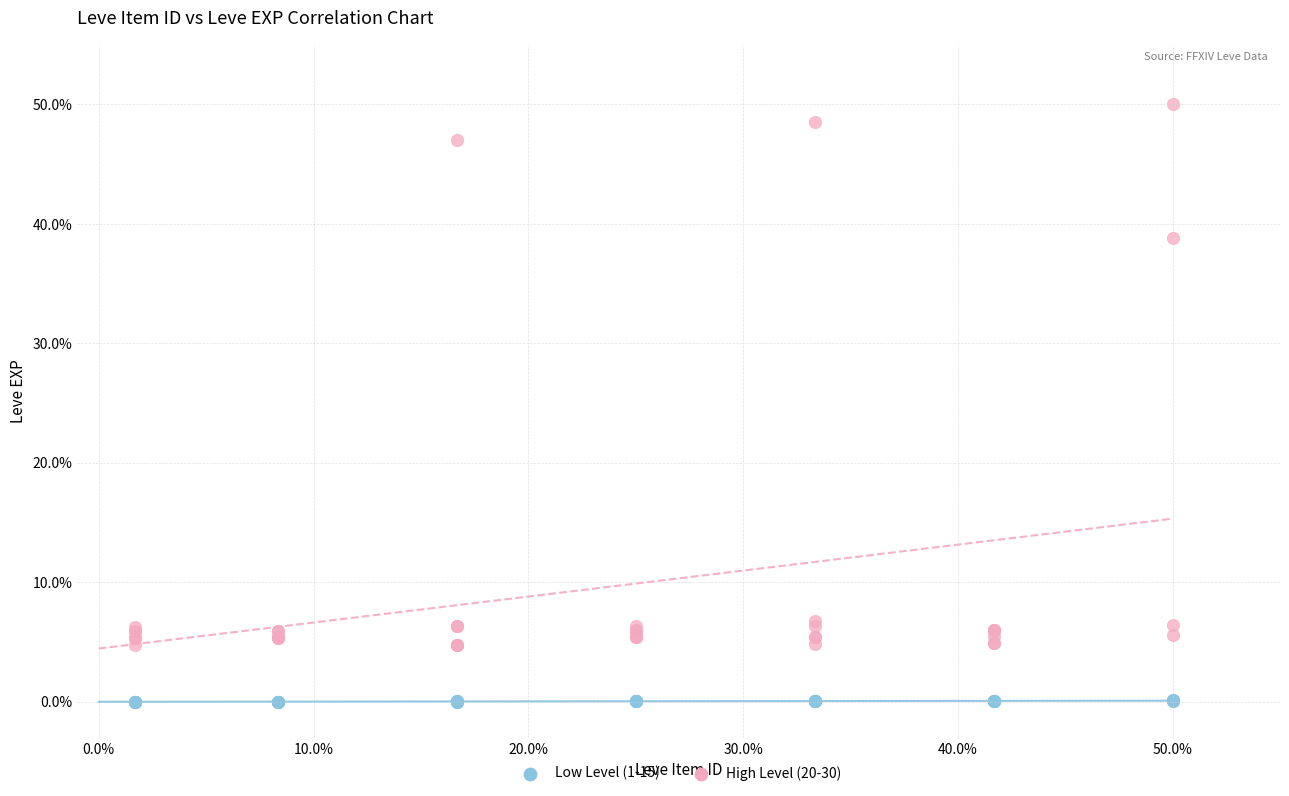

Which series reaches the minimum Y coordinate?

Low Level (1-15)